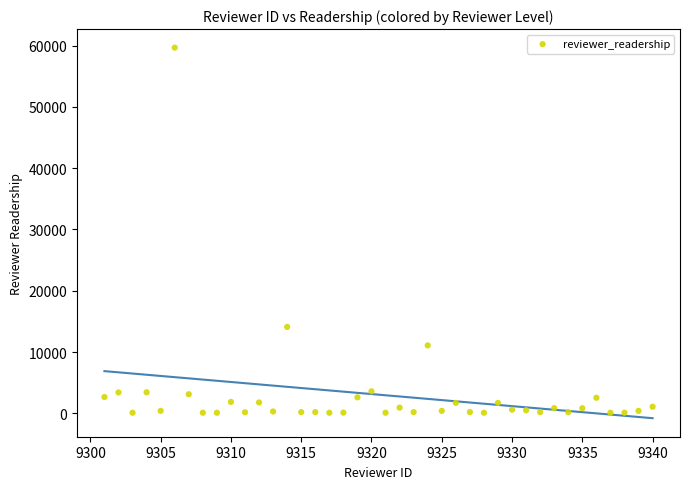

What Y value in the scatter plot is closest to 29881?

14102